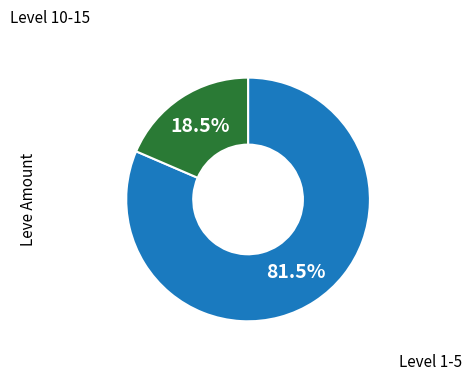

Does any single category account for the majority?

Yes